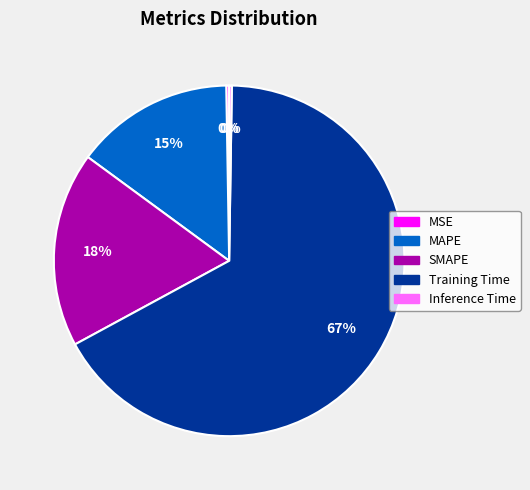

Which category has the biggest portion of the pie?

Training Time